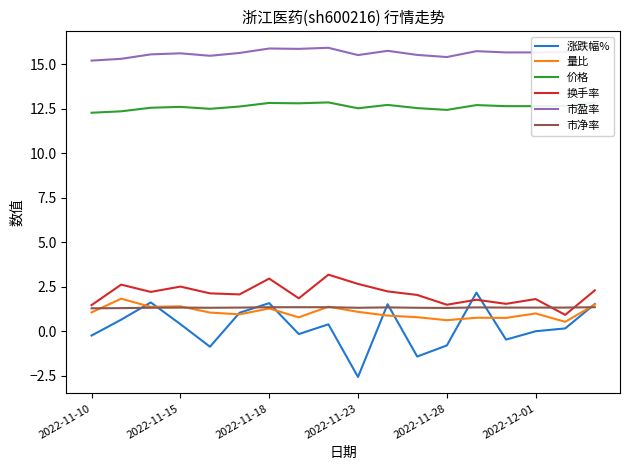

What is the approximate value of 涨跌幅% at 2022-11-28?

-0.8